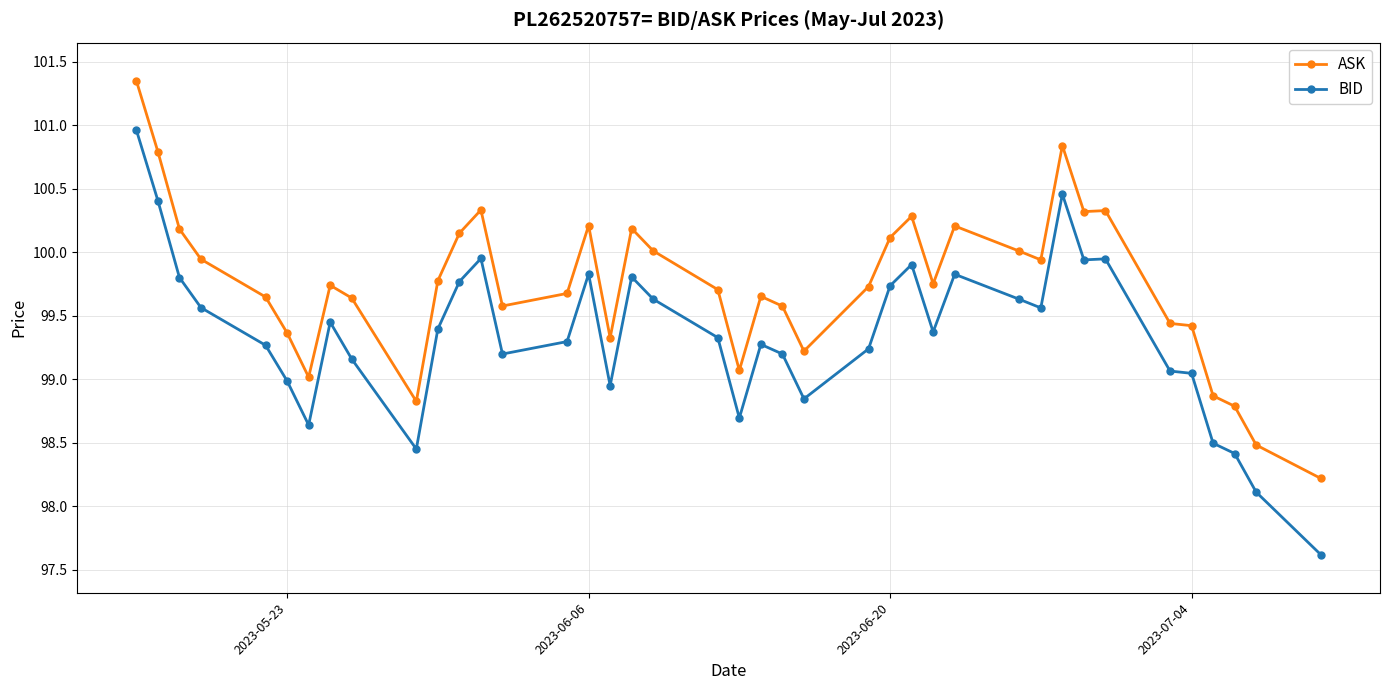

True or false: BID has more than 1 points higher than both neighbors.

True